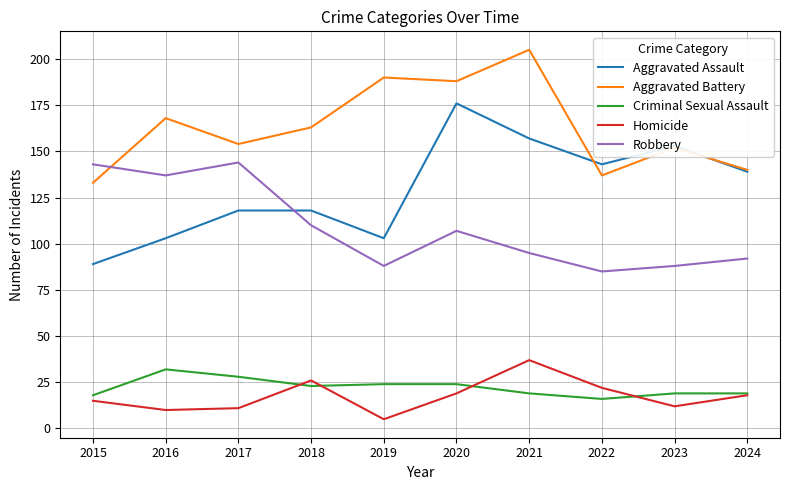

Which series has the widest spread of values?

Aggravated Assault